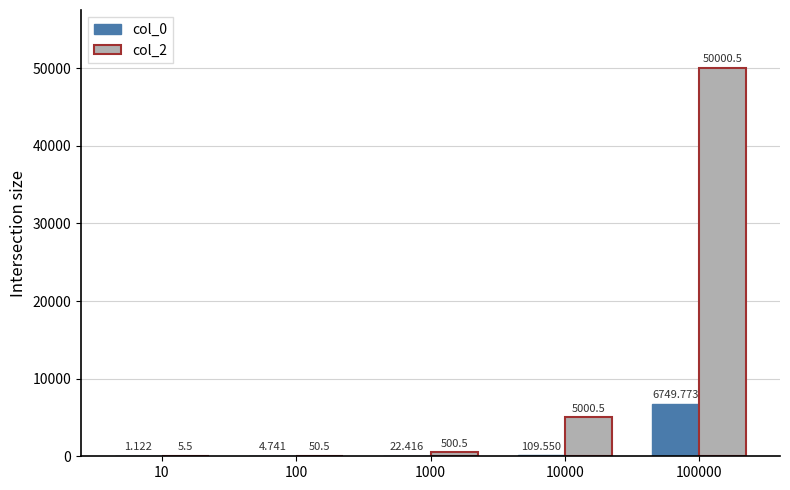

At which label is col_2 closest to 25003?

10000